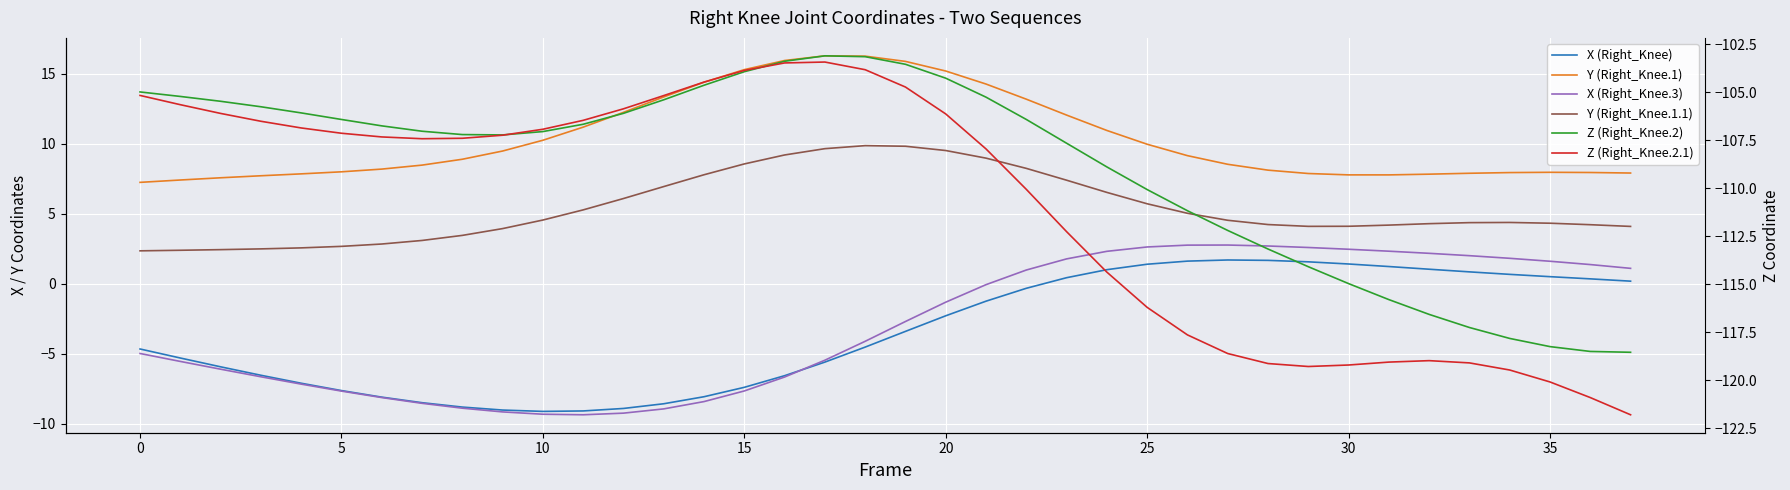

How many interior local valleys does the X (Right_Knee) series have?

1